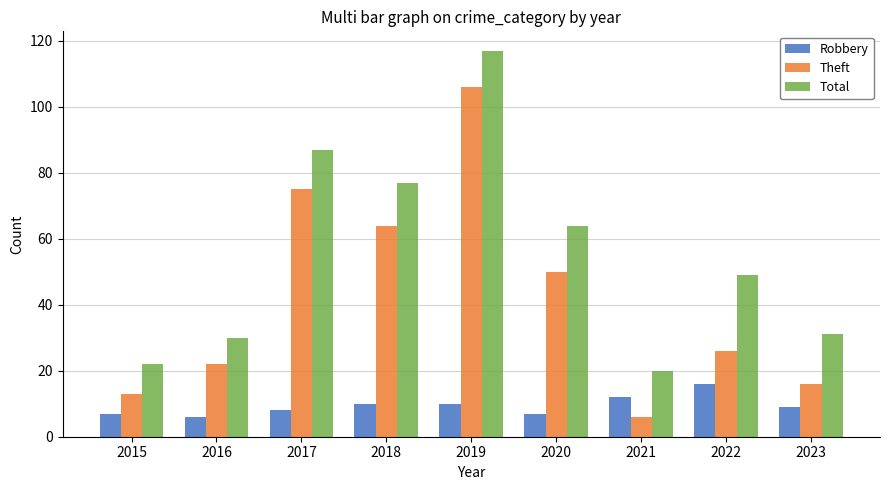

Where does the Total series first go above 49?

2017